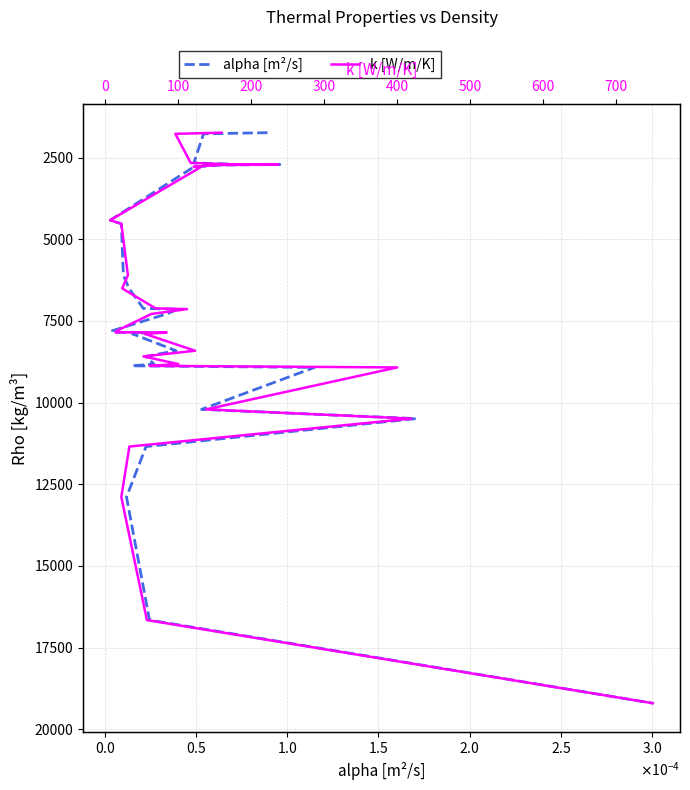

What are all the series names shown in the legend?

alpha [m²/s], k [W/m/K]